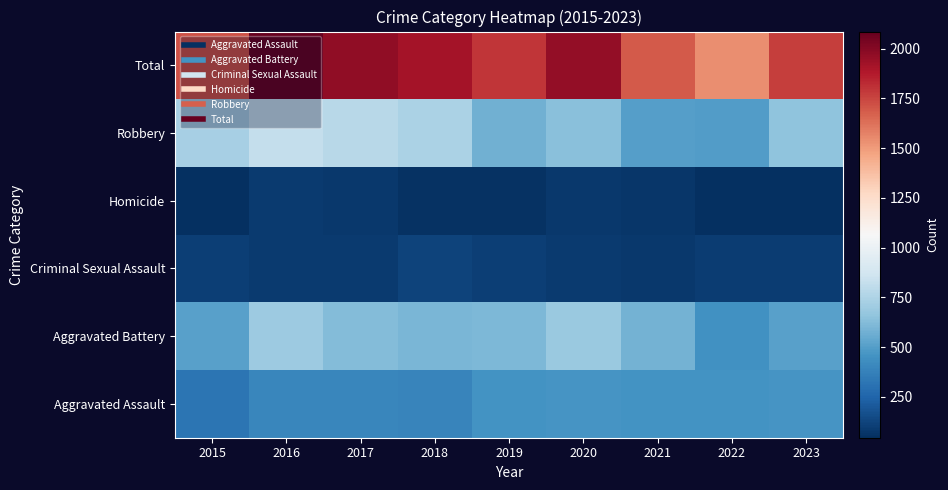

What is the total value across all series at 2016?

4172